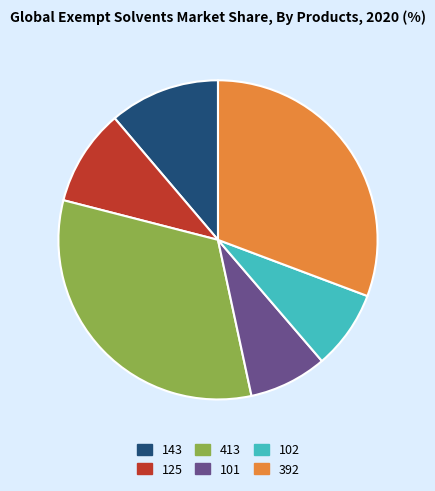

What is the largest slice in the pie chart?

413